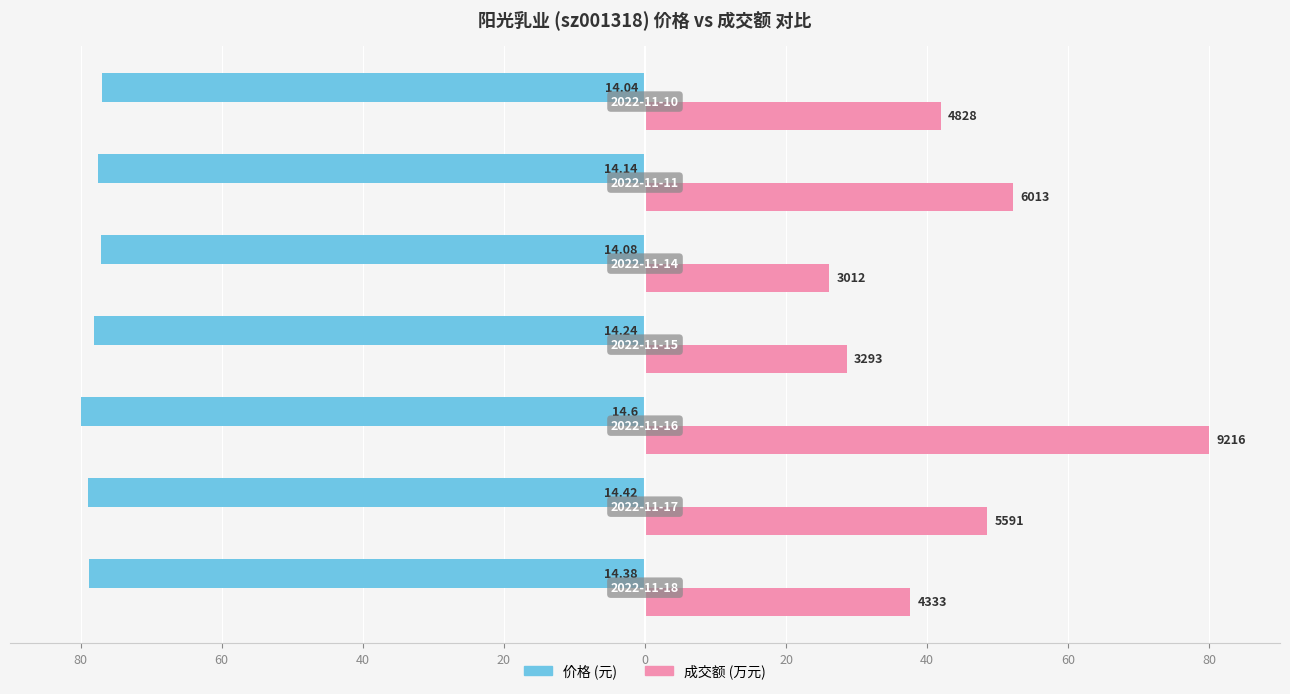

True or false: 成交额(万元) has a value of 68.4 at 60.

False